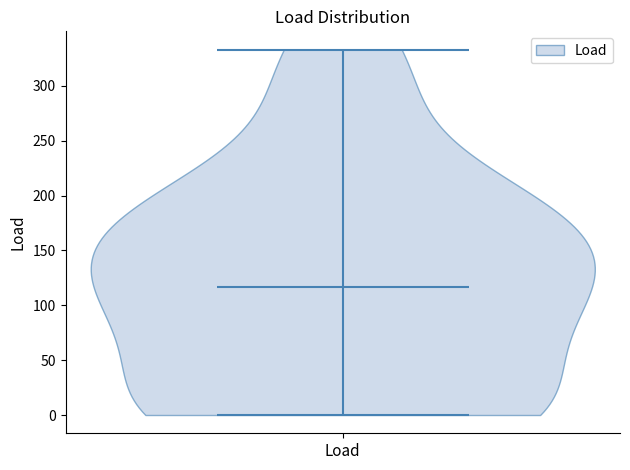

Read this violin plot against the y-axis: where its median line is, and the lowest and highest points the violin reaches. The values are not printed on the chart, so give them approximately, as read against the axis.

median line 115, lowest point 0, highest point 335